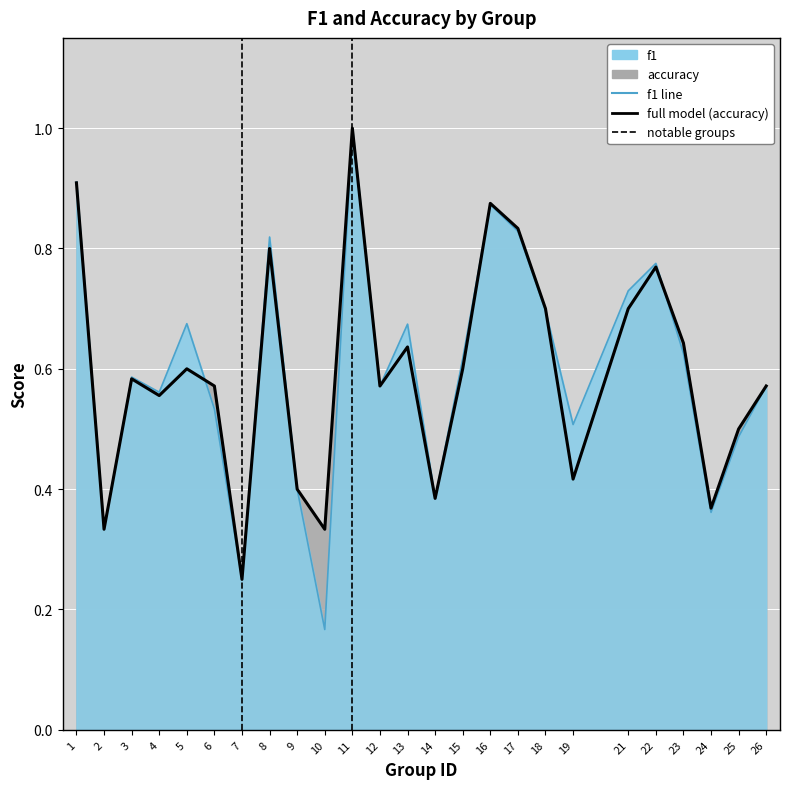

At which category does the chart reach its peak across all series?

11